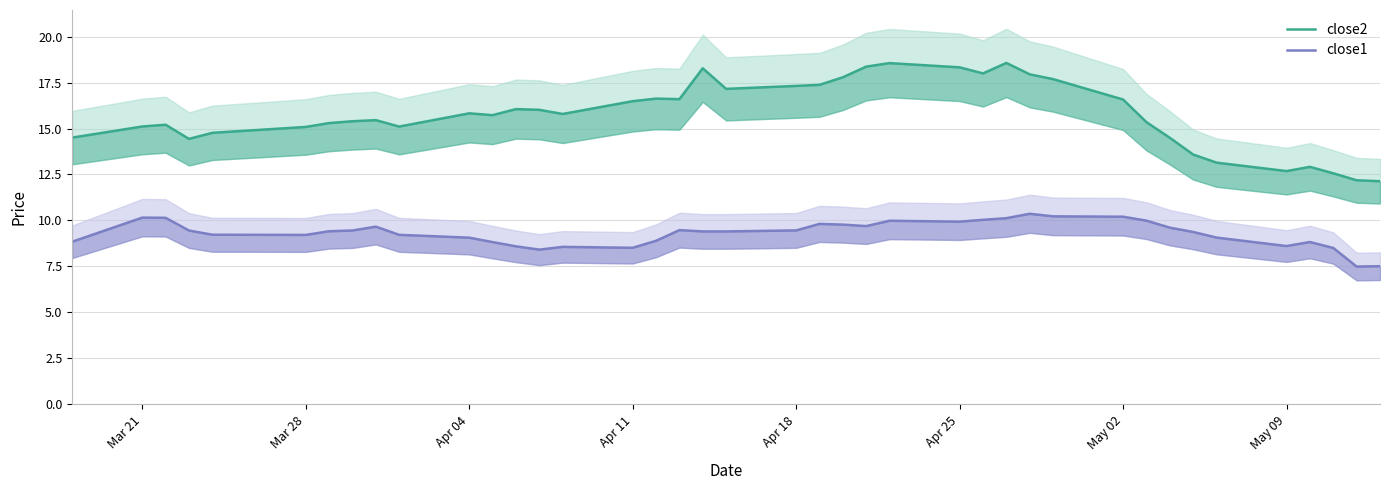

What is the sum of all close1 values?

372.6